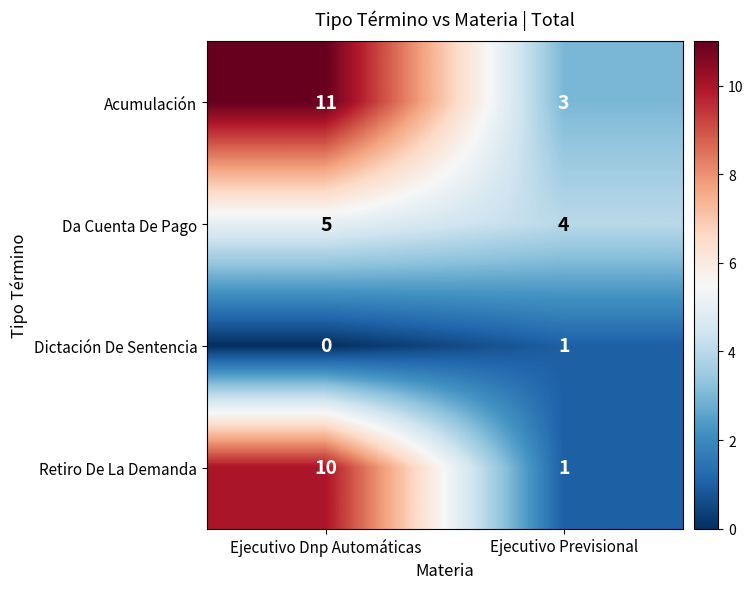

What is the total value across all series at Ejecutivo Previsional?

9